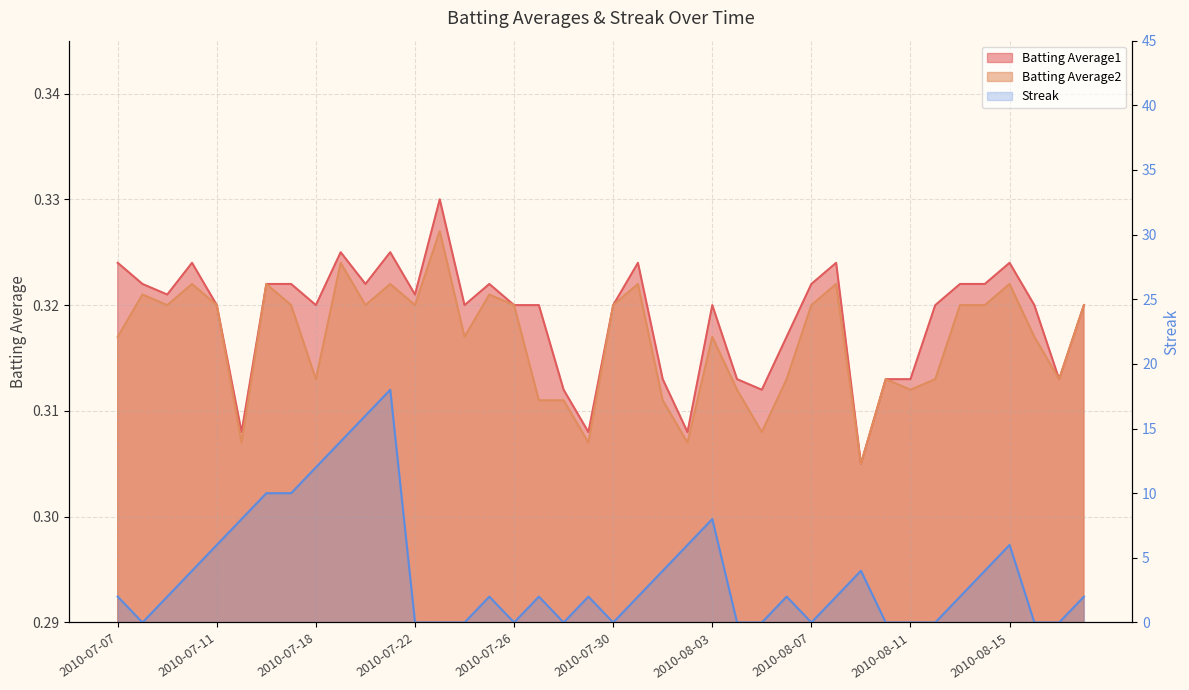

What position from the left is 2010-07-07?

1